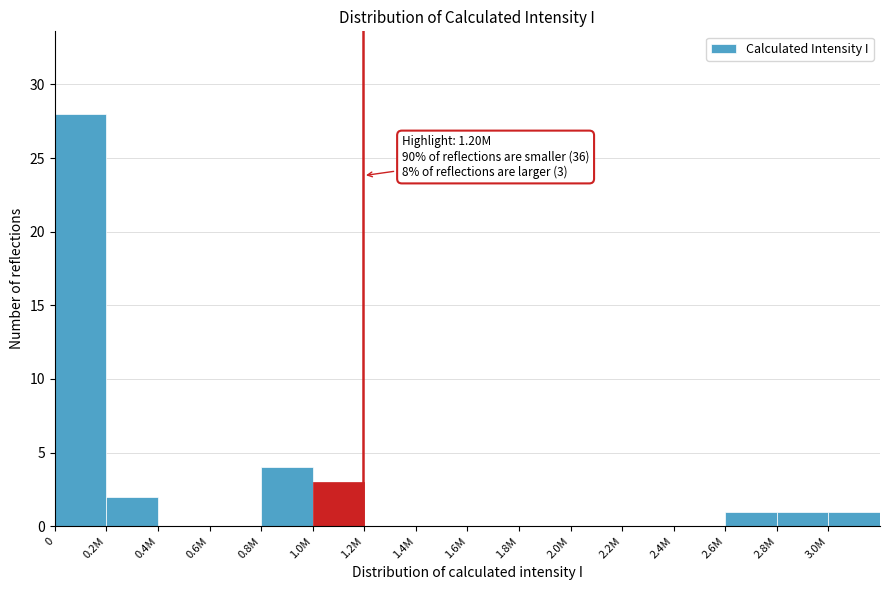

Reading left to right, transcribe all the data shown in this chart.

0=28	0.2M=2	0.4M=0	0.6M=0	0.8M=4	1.0M=3	1.2M=0	1.4M=0	1.6M=0	1.8M=0	2.0M=0	2.2M=0	2.4M=0	2.6M=1	2.8M=1	3.0M=1